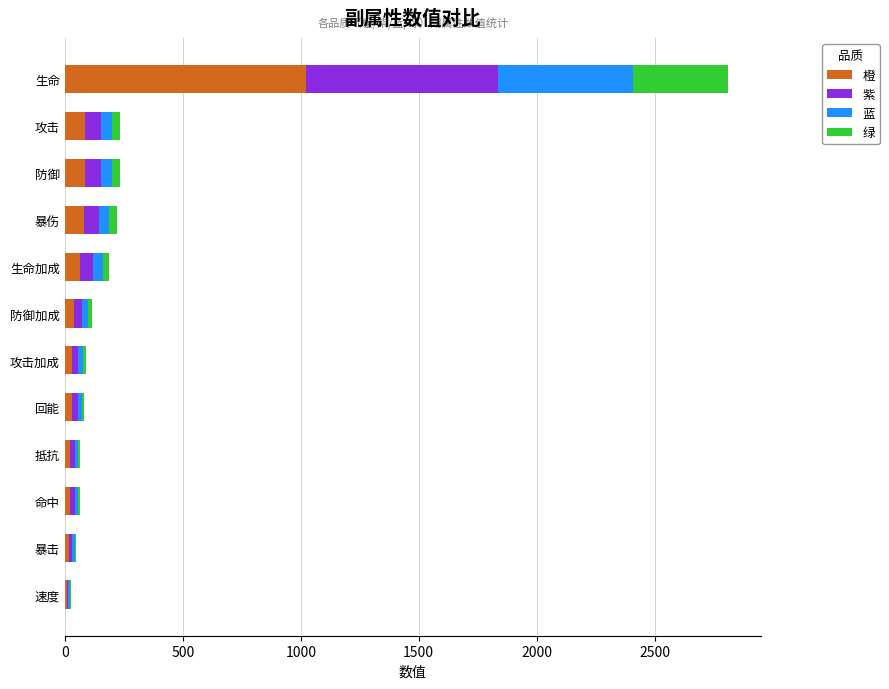

Which category has the highest value in the 橙 series?

生命